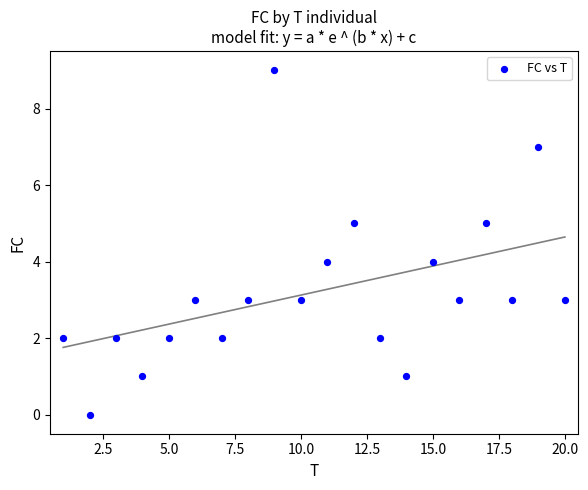

What is the range of X values (max minus min)?

19